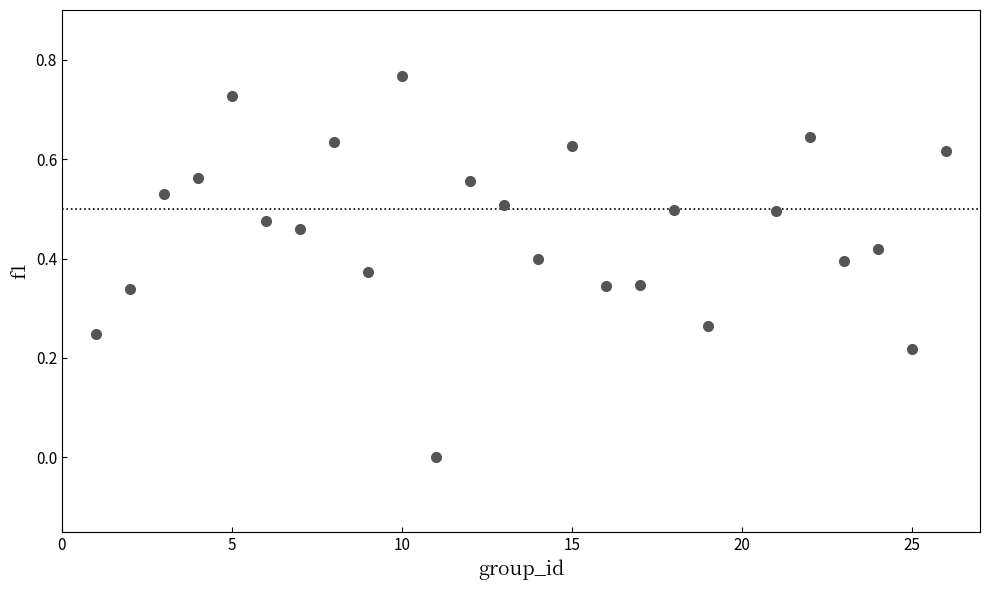

What is the range of X values (max minus min)?

25.0